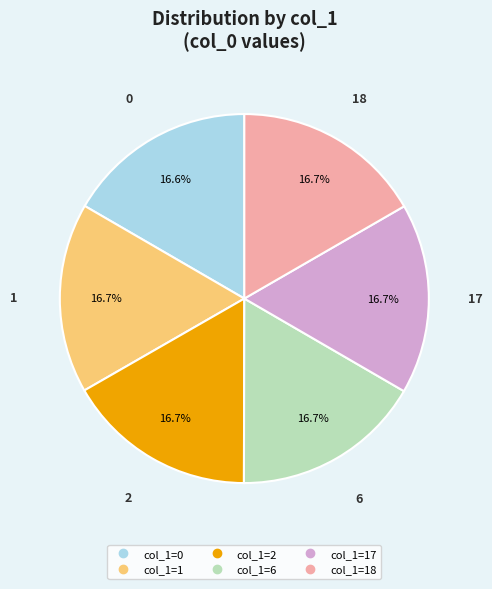

To the nearest percent, what is the average slice percentage?

17%